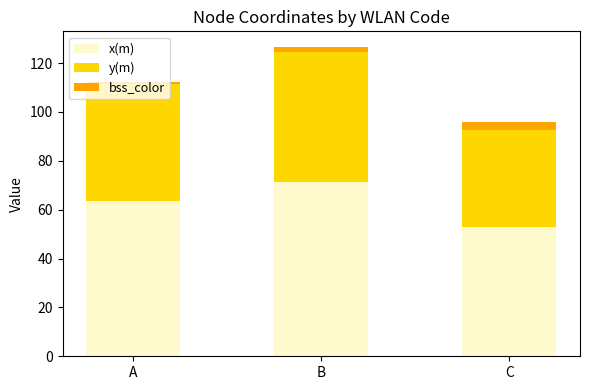

Count the number of categories in the chart.

3